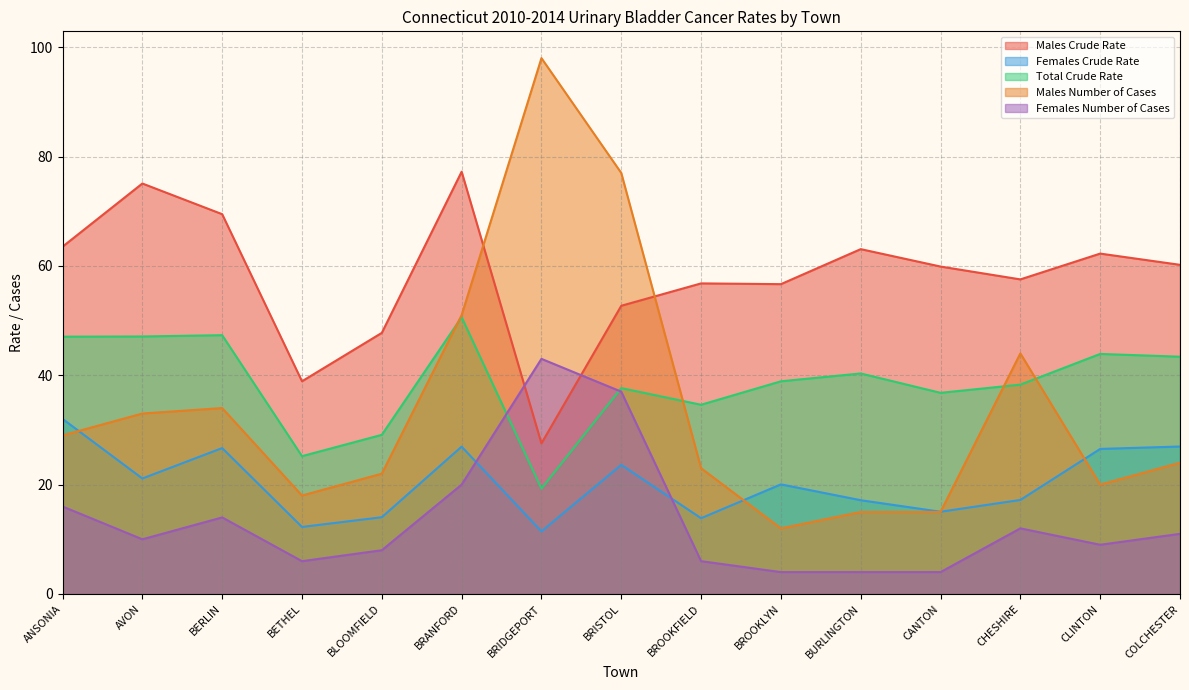

Which series has the widest spread of values?

Males Number of Cases